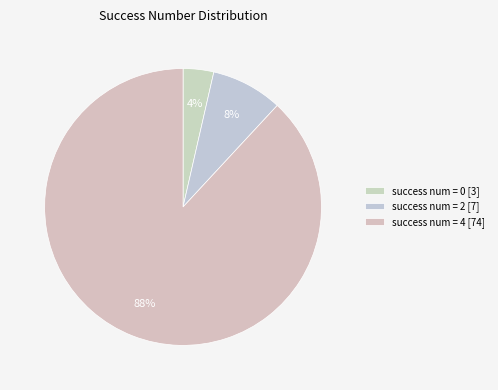

Is there a majority slice in this chart?

Yes